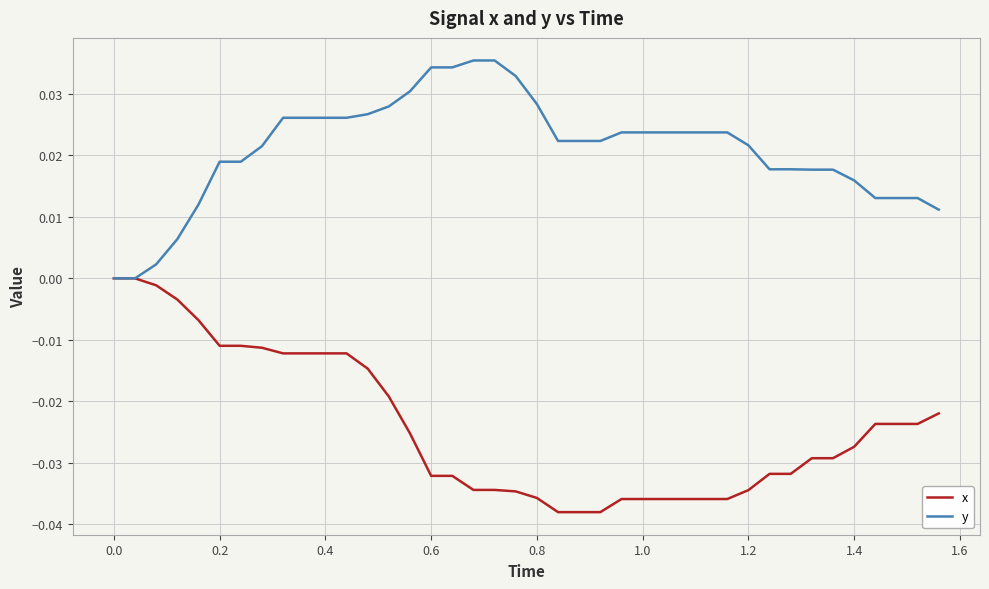

List the series in order of their peak value, lowest first.

x, y